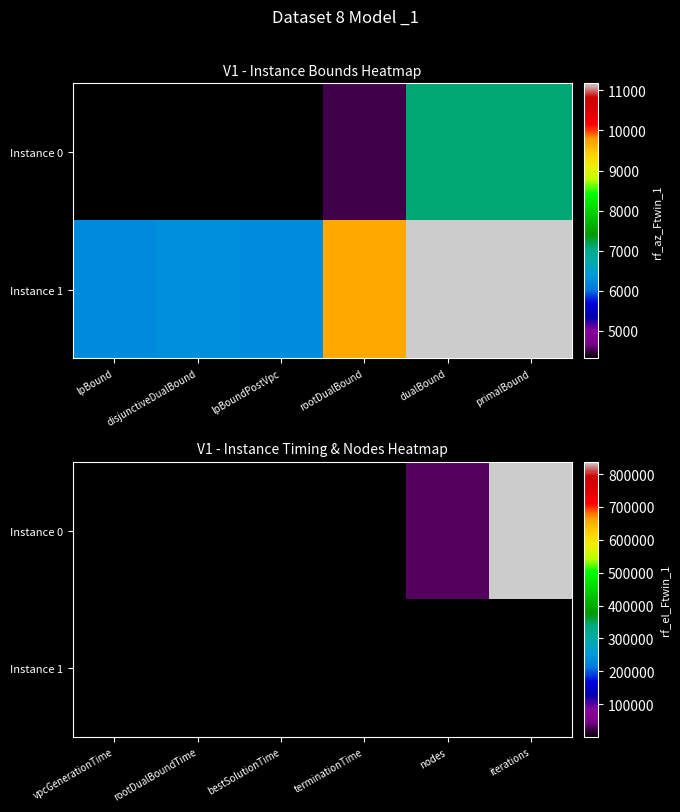

Which series has the largest total across all categories?

Instance 0